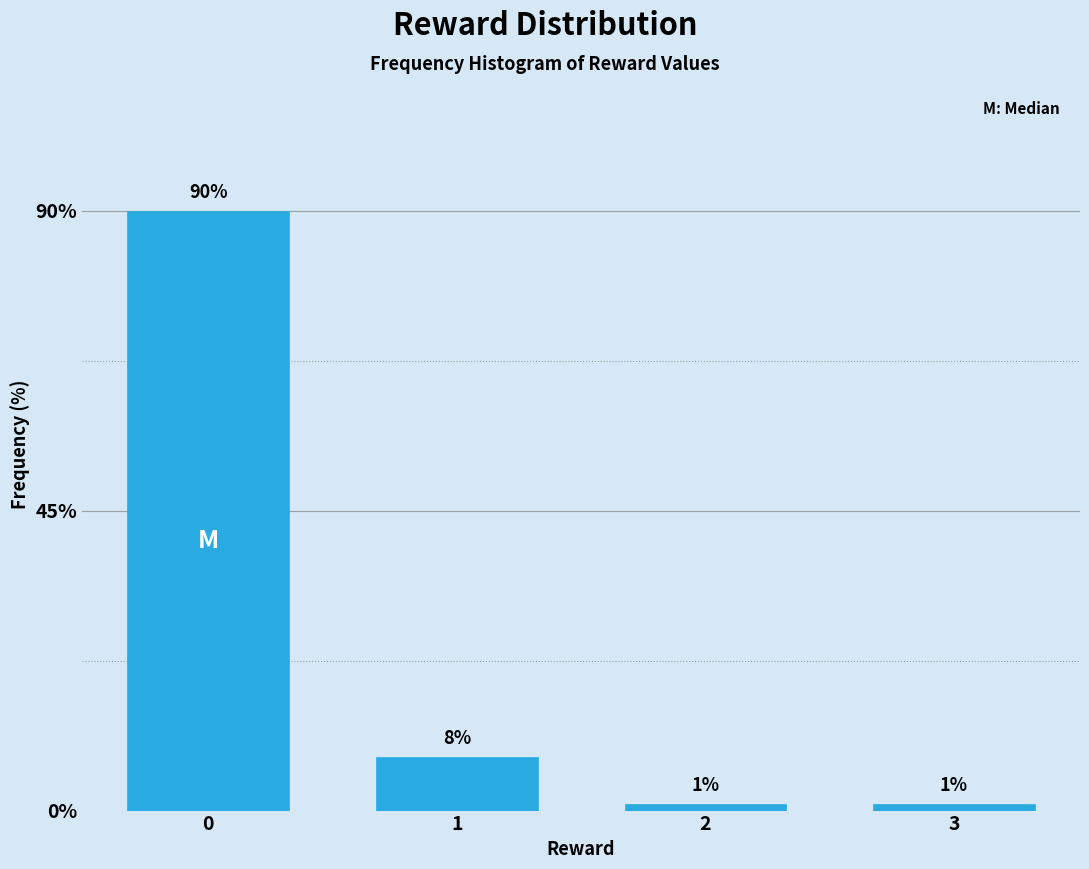

Reading left to right, transcribe all the data shown in this chart.

90	8	1	1